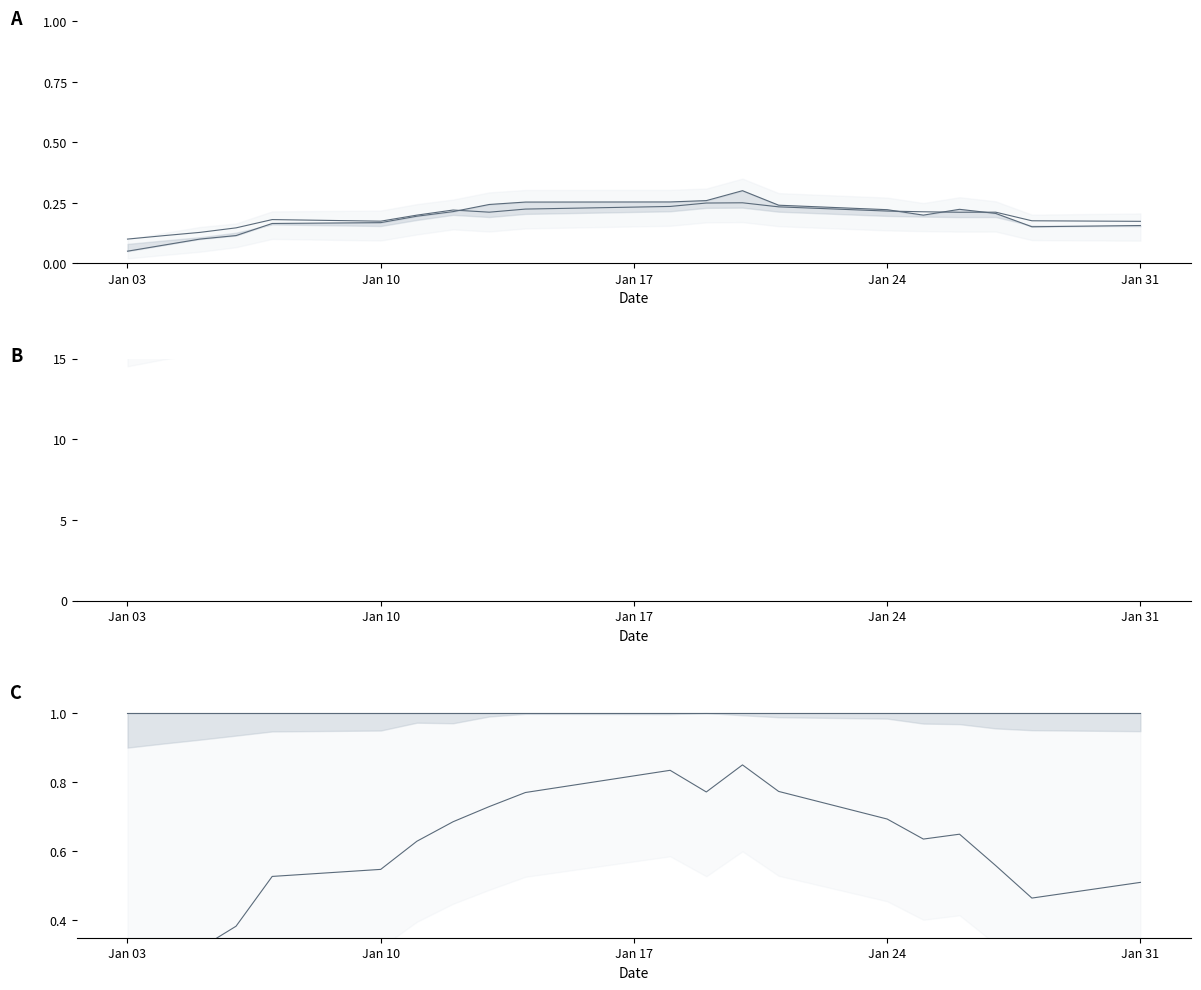

True or false: Close and High (norm) cross at least once.

False